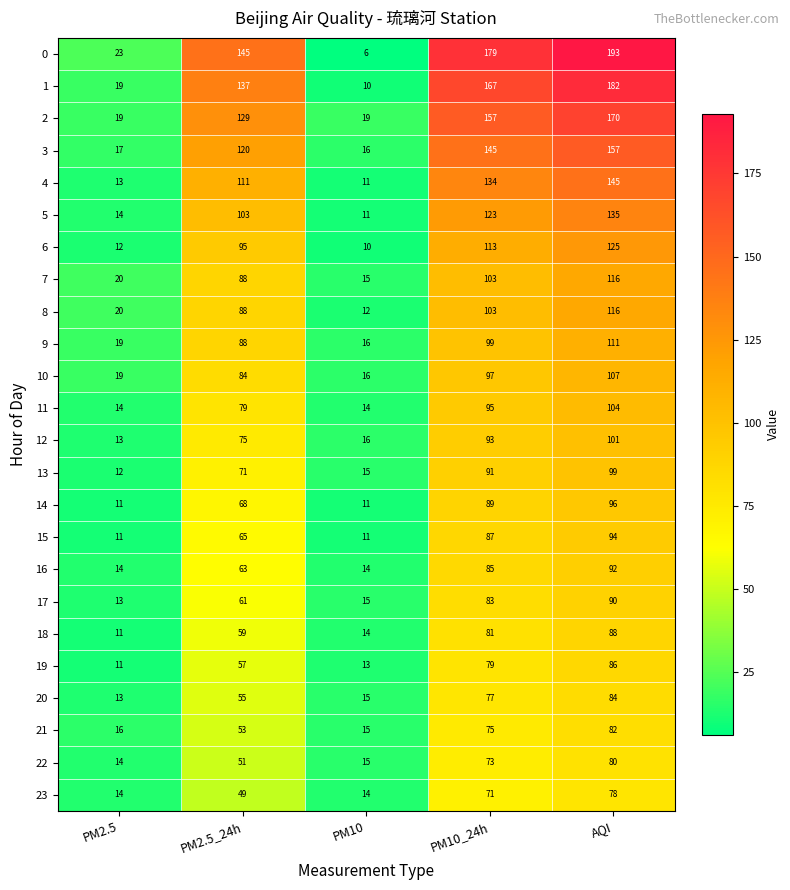

Rank the categories by 17 value from highest to lowest.

AQI, PM10_24h, PM2.5_24h, PM10, PM2.5